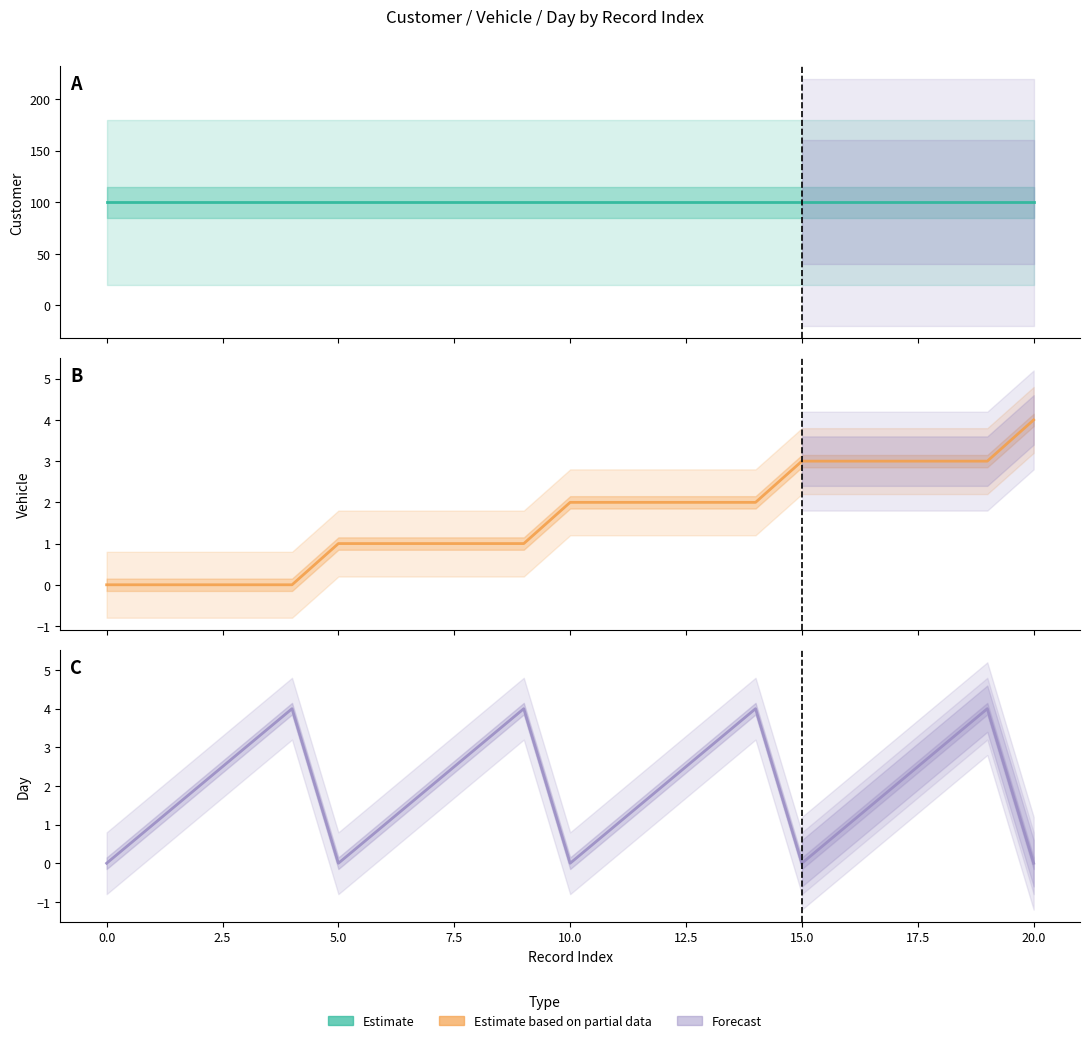

Which series has the largest total across all categories?

Customer